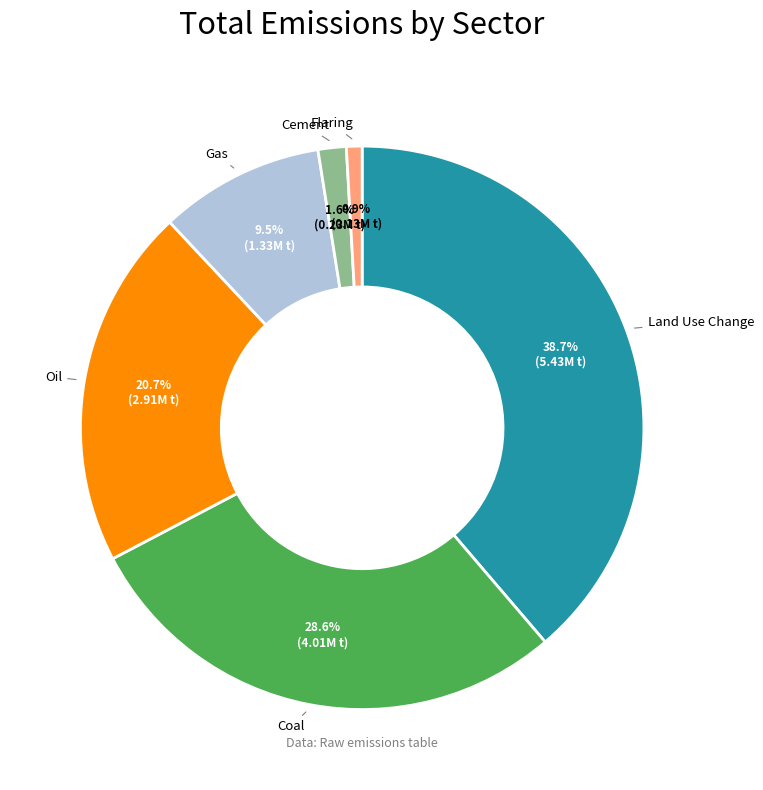

Does any single category account for the majority?

No